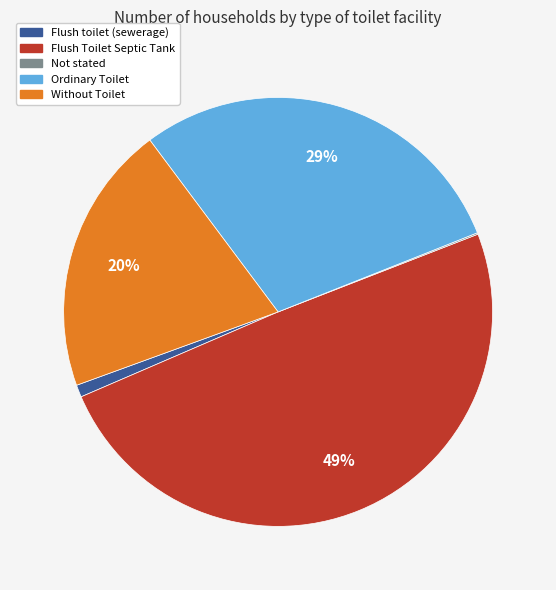

Combined, do Flush toilet (sewerage) and Without Toilet account for over 50%?

No